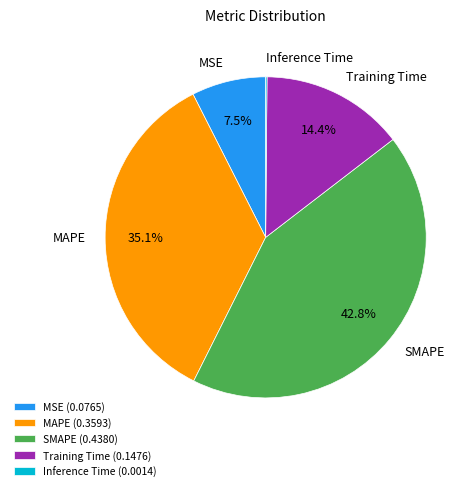

To the nearest percent, what is the difference between the largest and smallest slice percentages?

43%